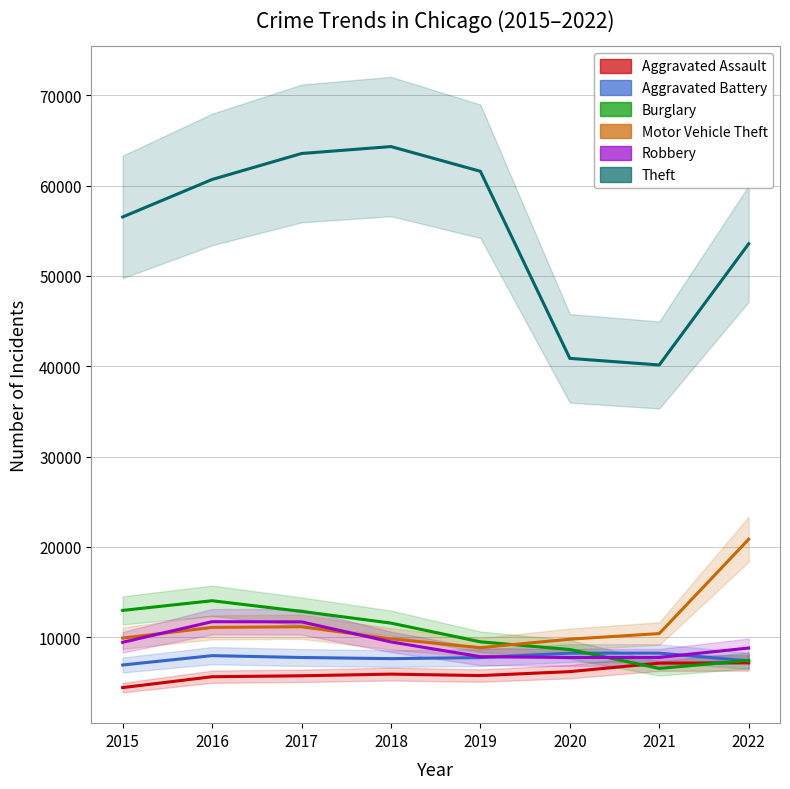

What is the approximate value of Aggravated Assault at 2021, to the nearest 100?

7100